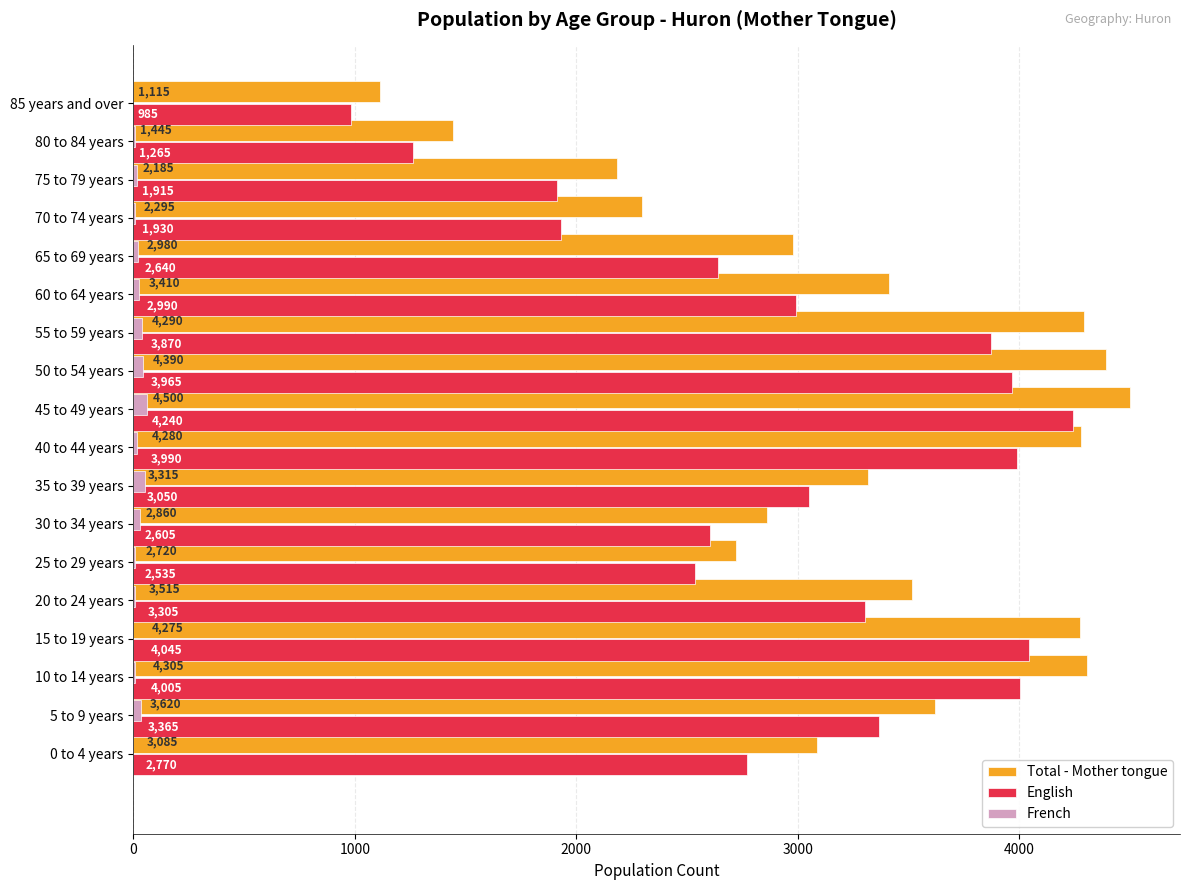

What position from the left is 1000?

2